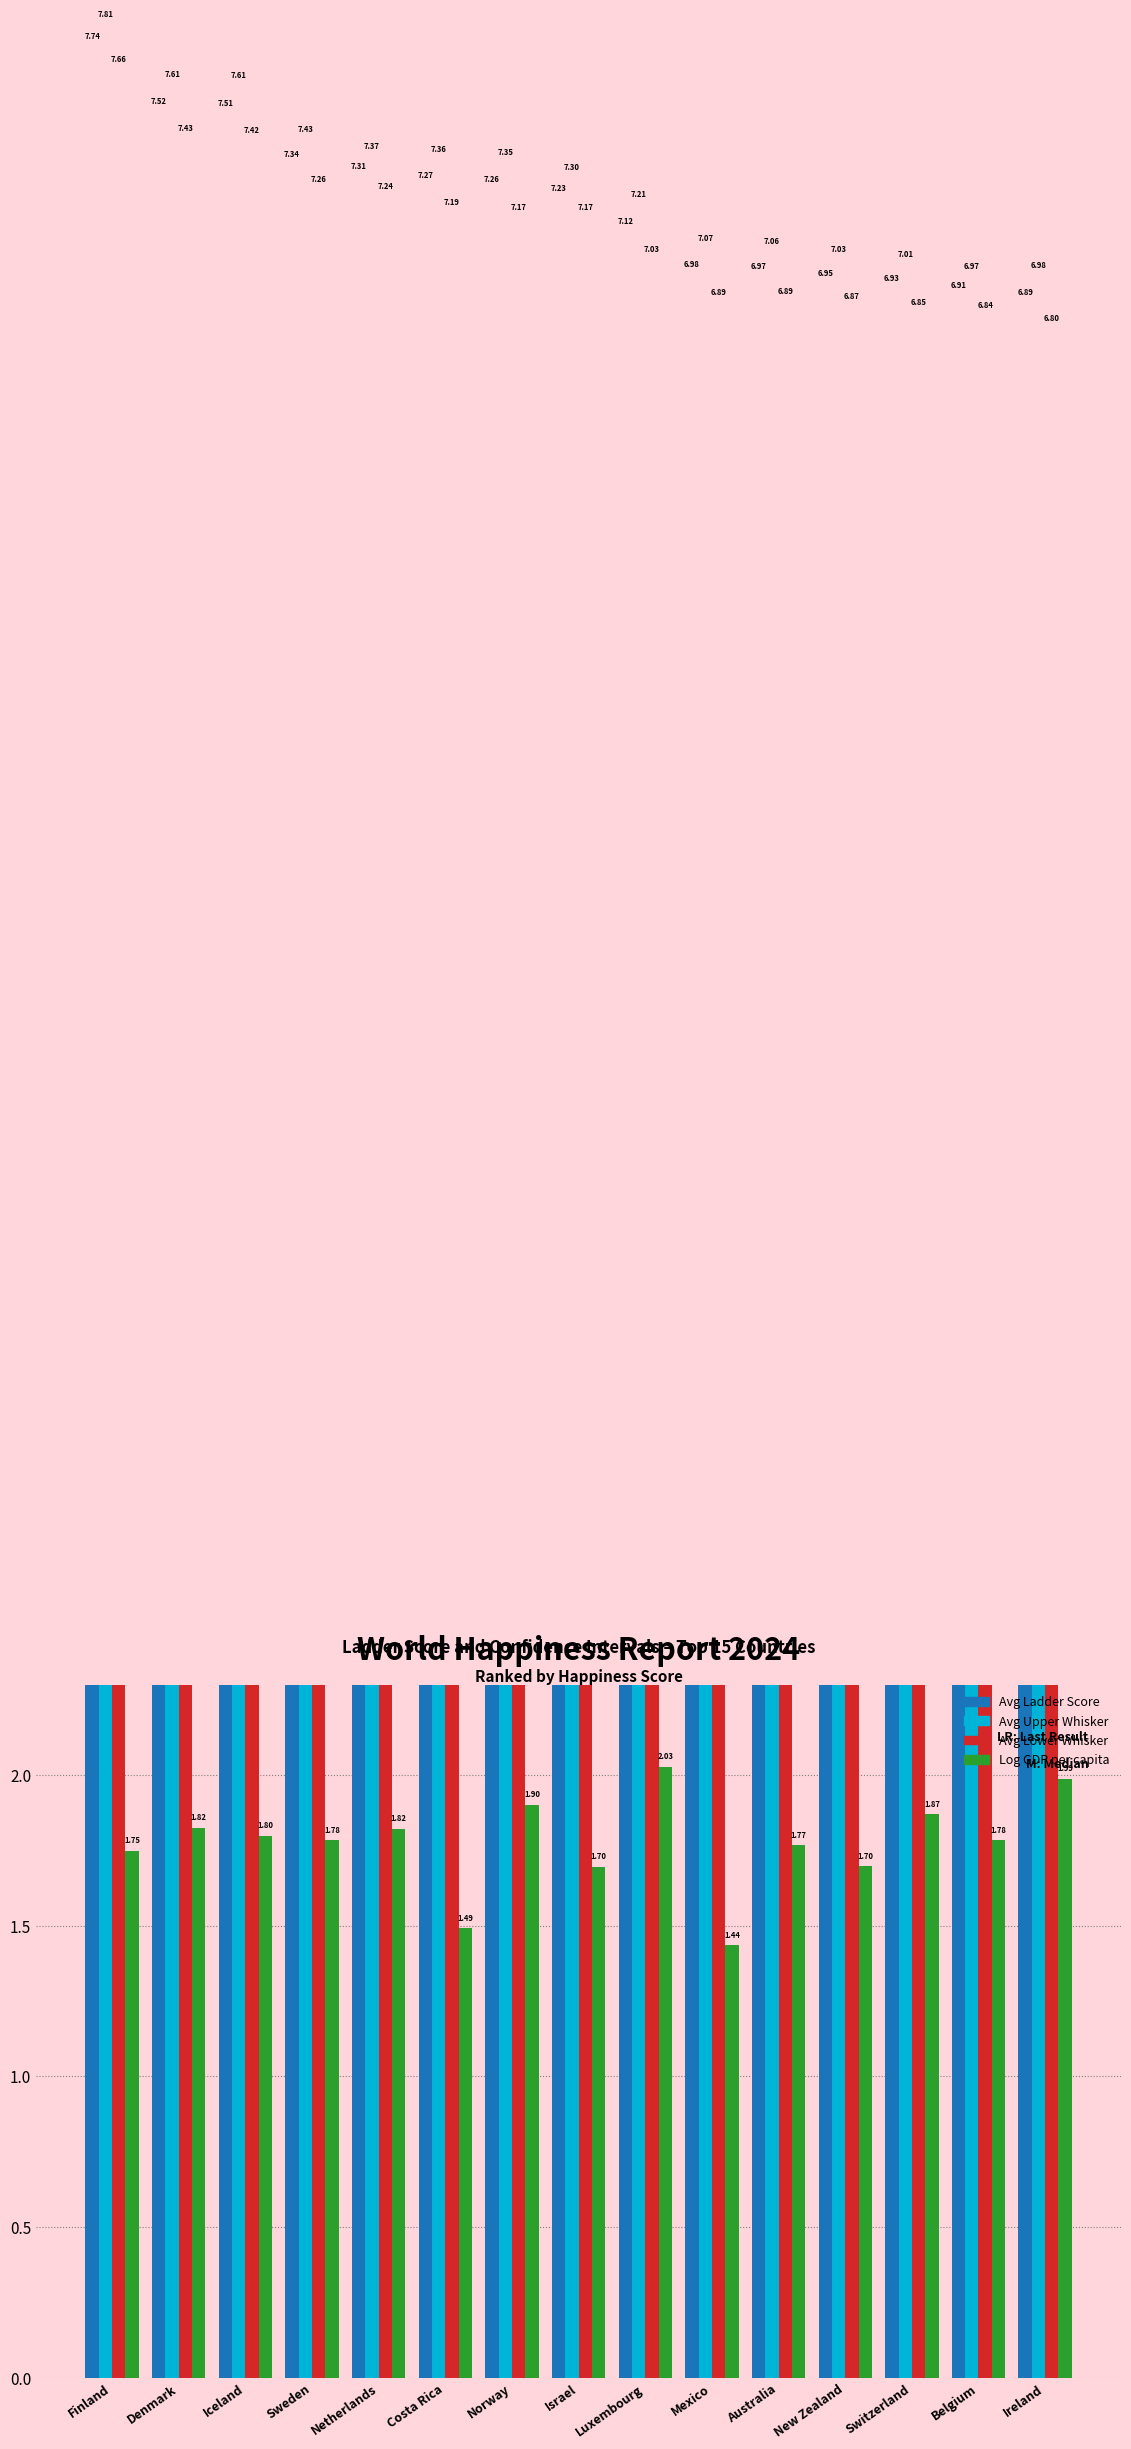

How many bars are there in each group?

4